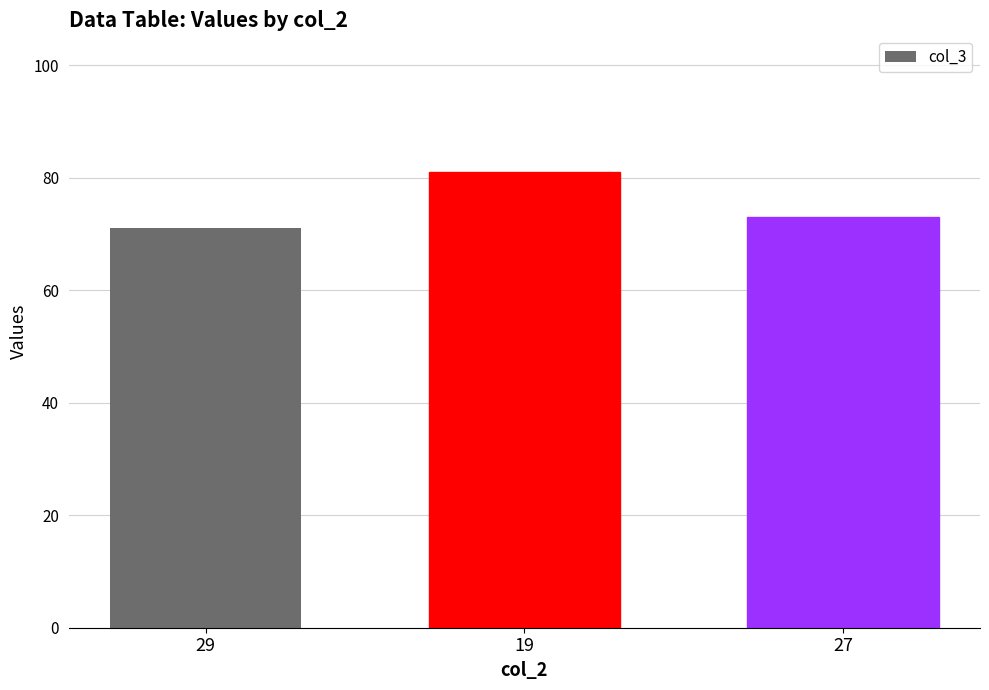

The value at 19 is 81. True or false?

True